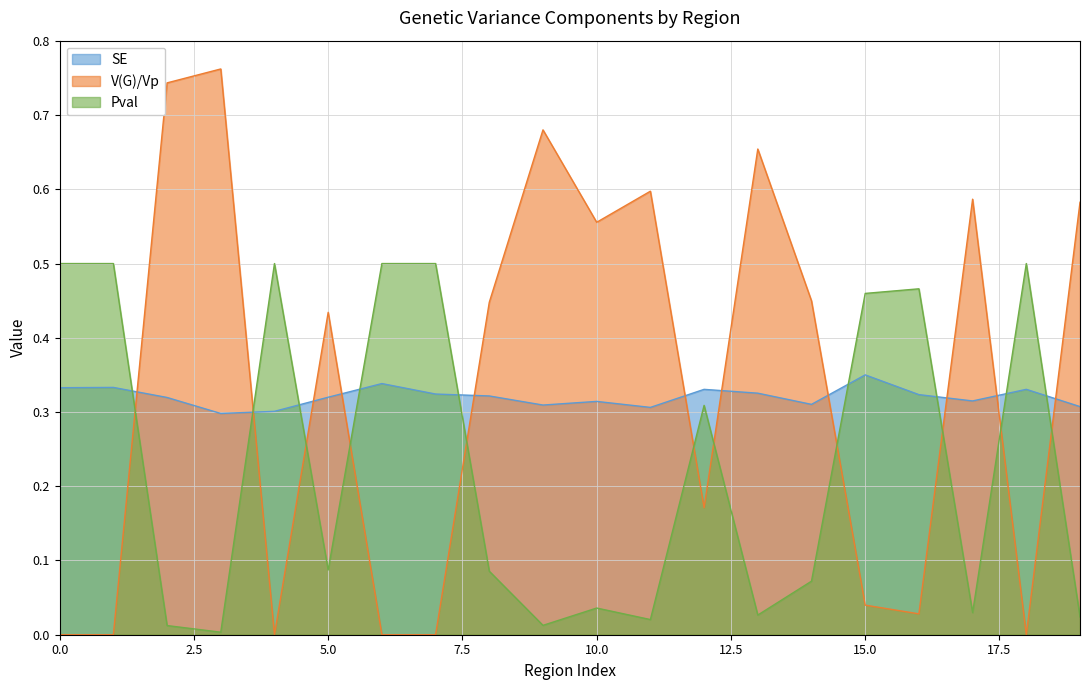

Between 4 and 10, which series saw the biggest shift?

V(G)/Vp